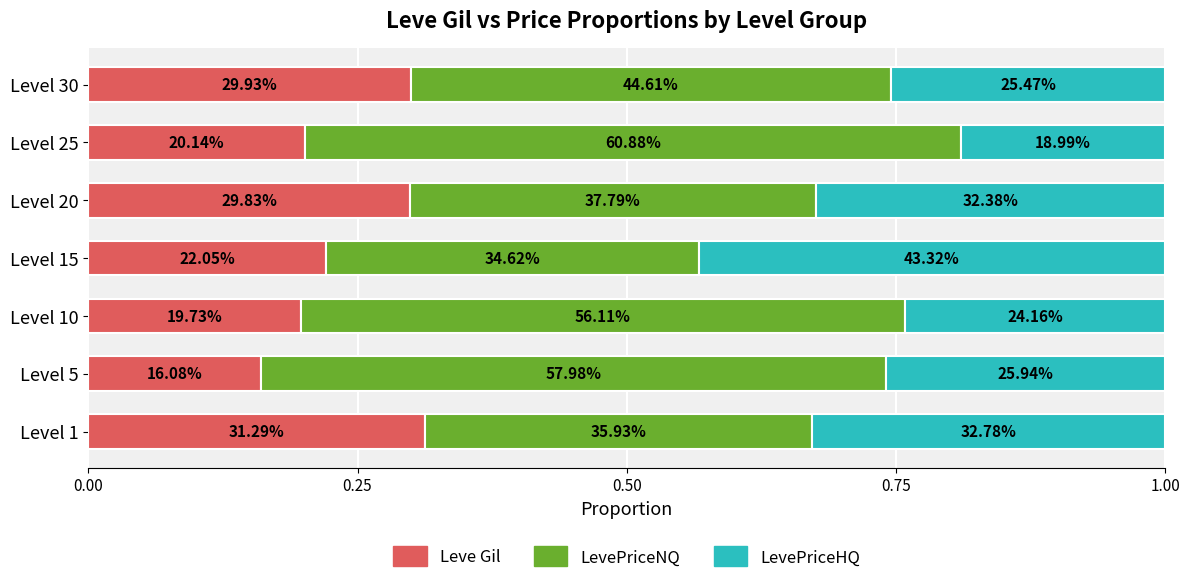

What are all the series names shown in the legend?

Leve Gil, LevePriceNQ, LevePriceHQ